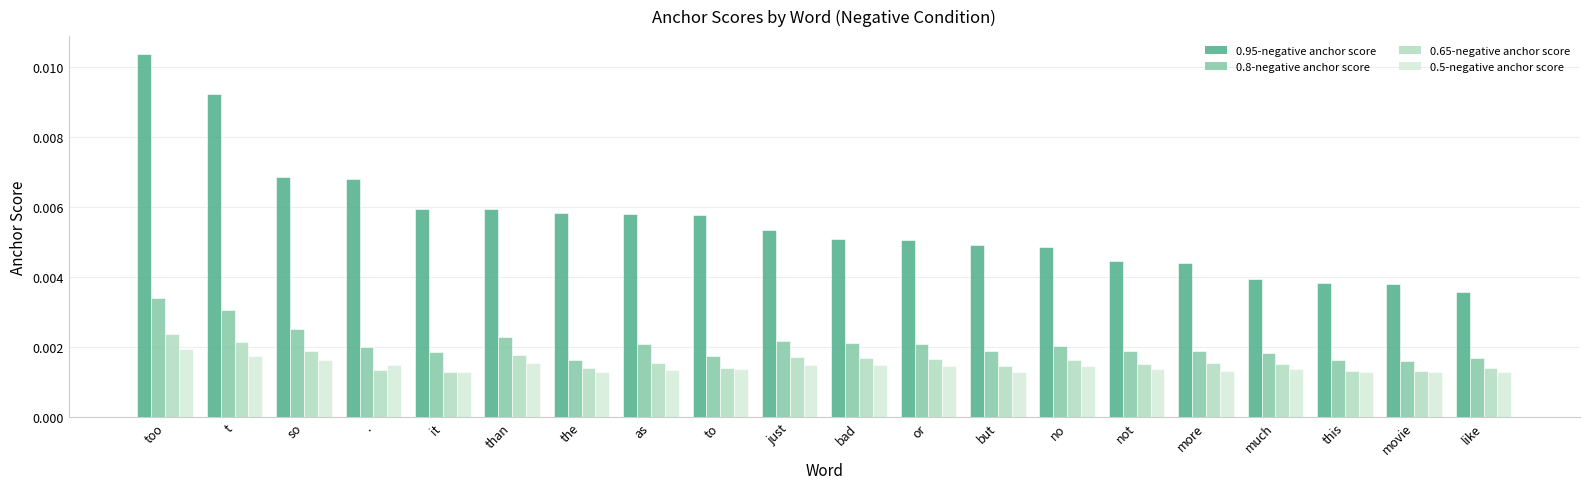

Where is 0.95-negative anchor score nearest to the value 0?

like